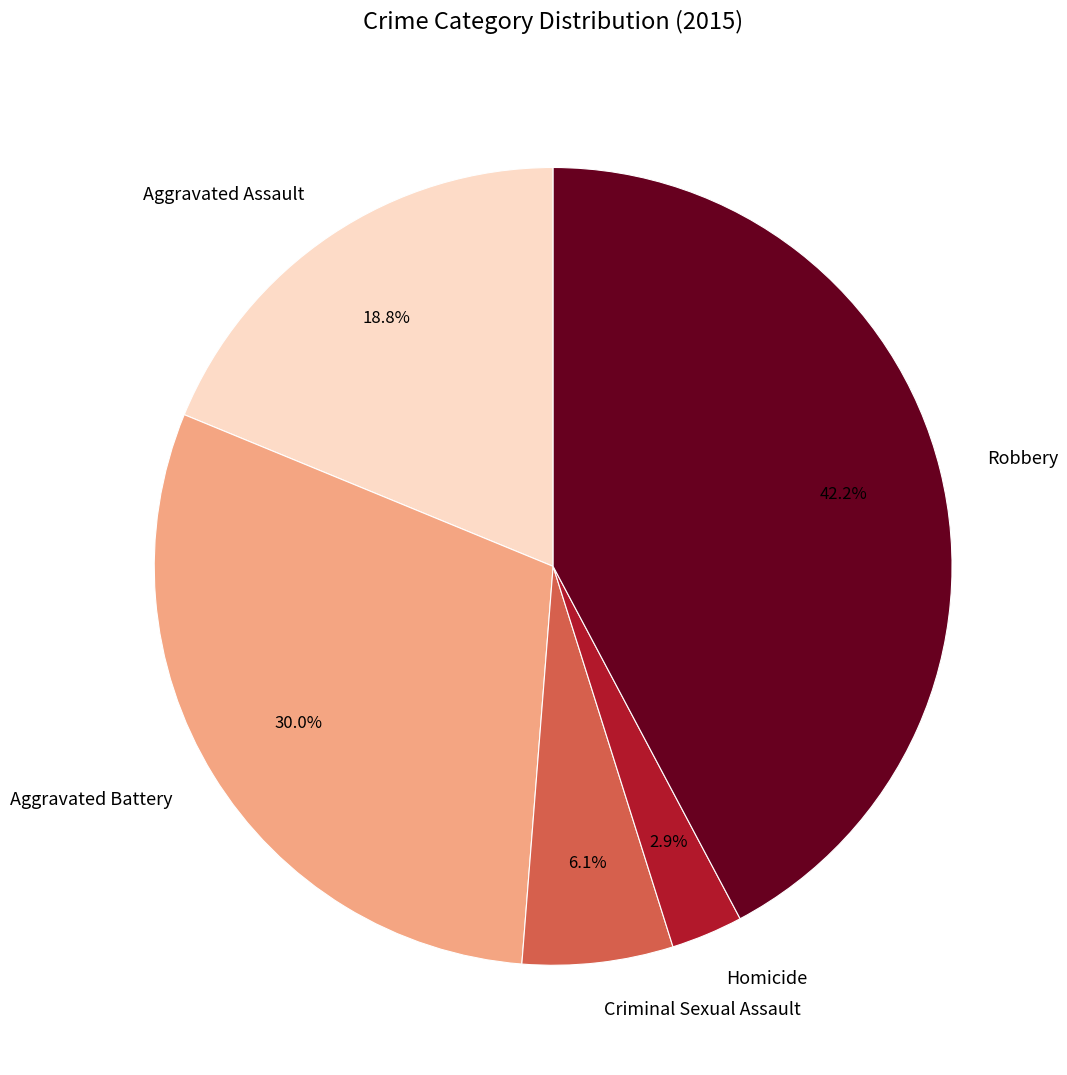

To the nearest percent, what is the combined percentage of Aggravated Assault and Homicide?

22%